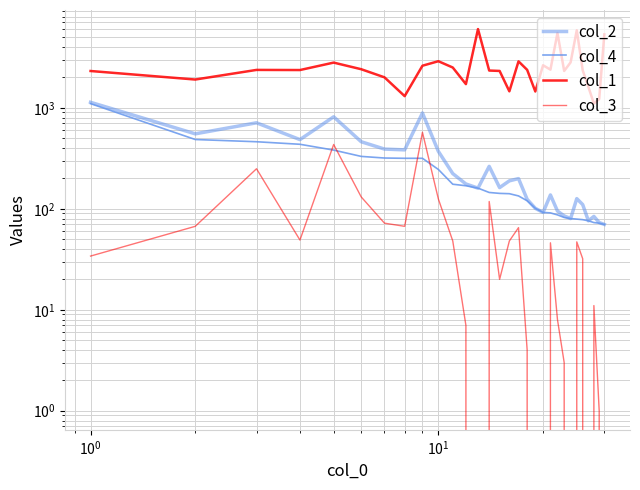

How many data points in col_2 are less than 176?

15